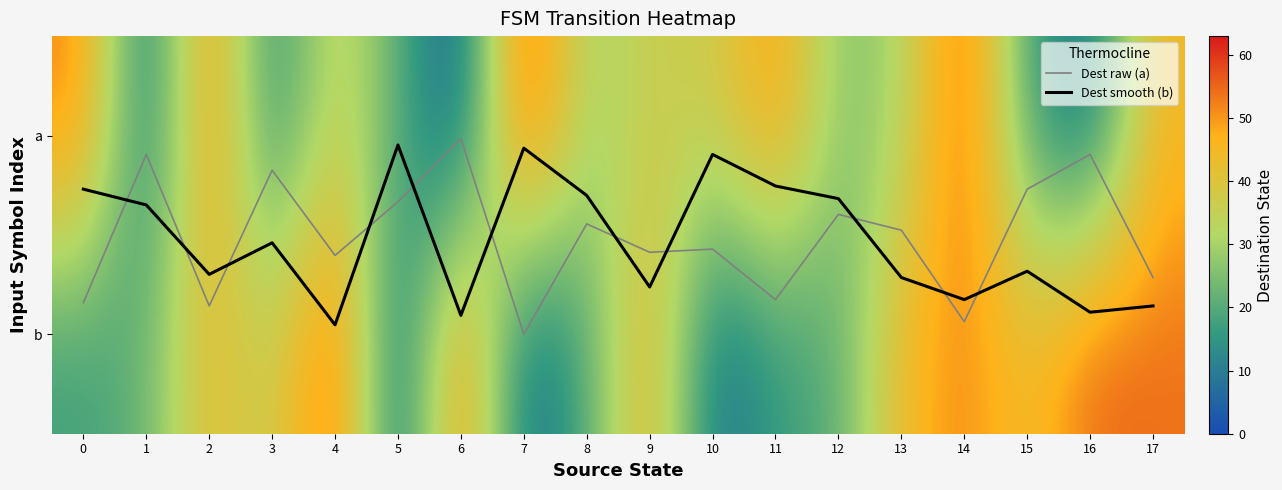

Is it true that Dest raw (a) equals 0.1 at 10?

False